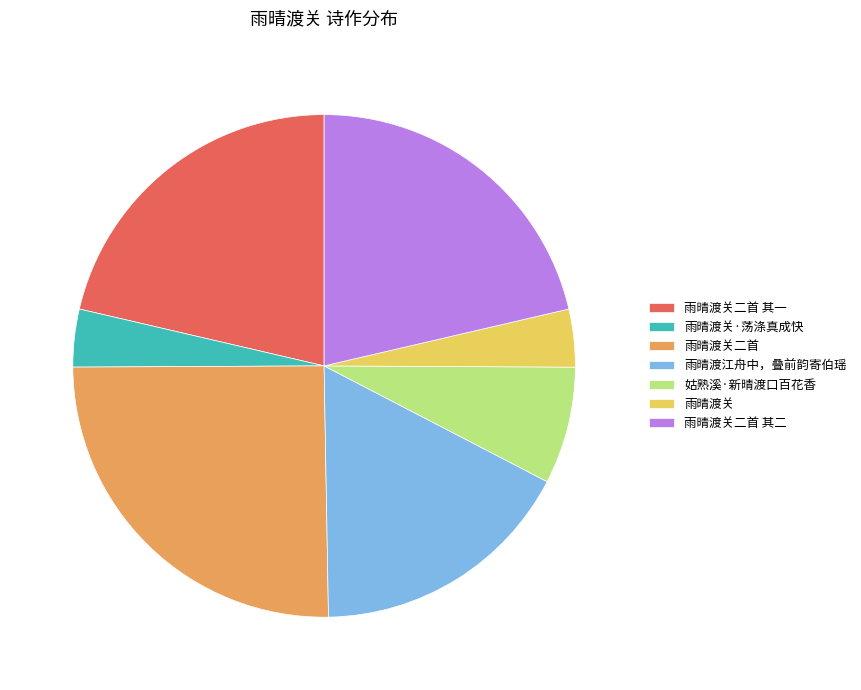

Do 雨晴渡关 and 雨晴渡江舟中，叠前韵寄伯瑶 together represent more than half of the pie?

No